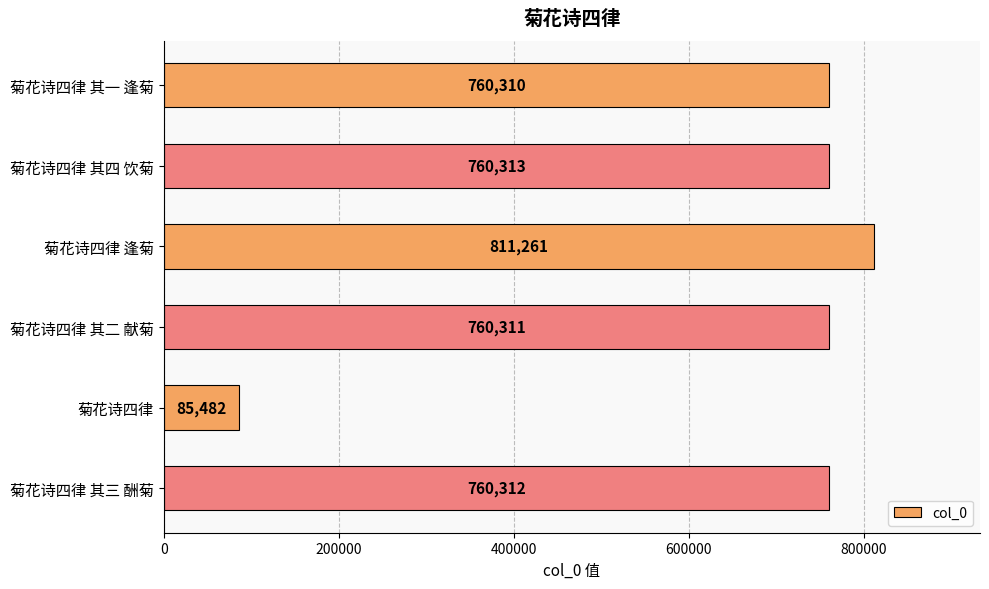

What is the maximum value shown in the chart?

811261